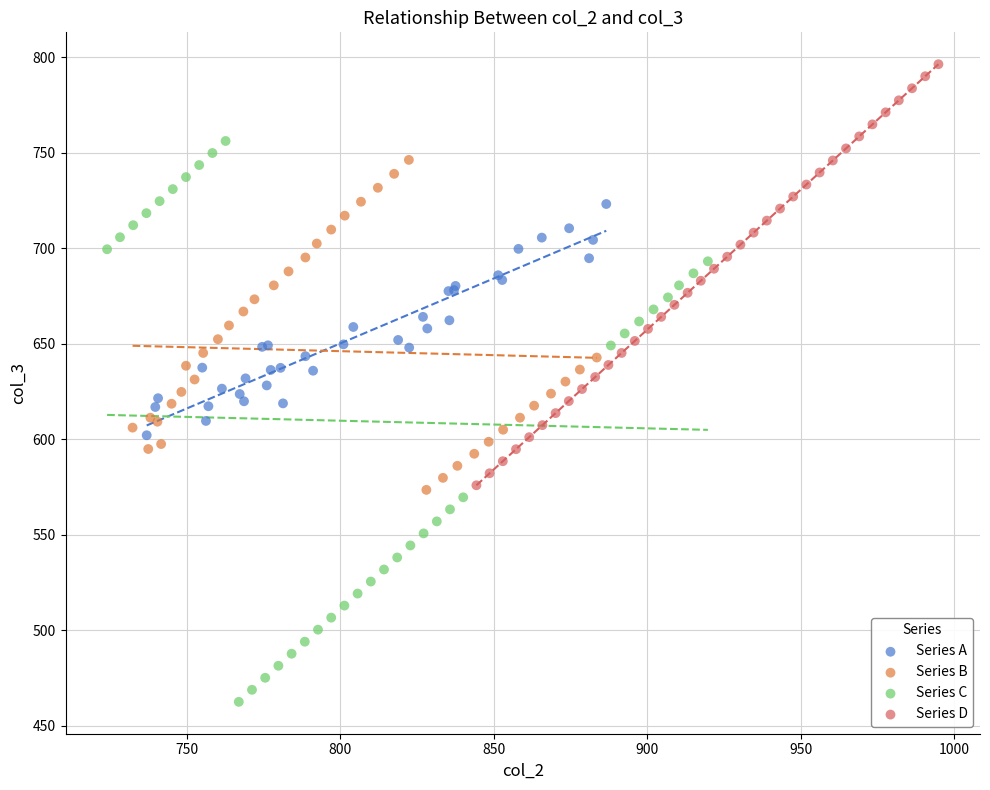

What are all the series names shown in the legend?

Series A, Series B, Series C, Series D